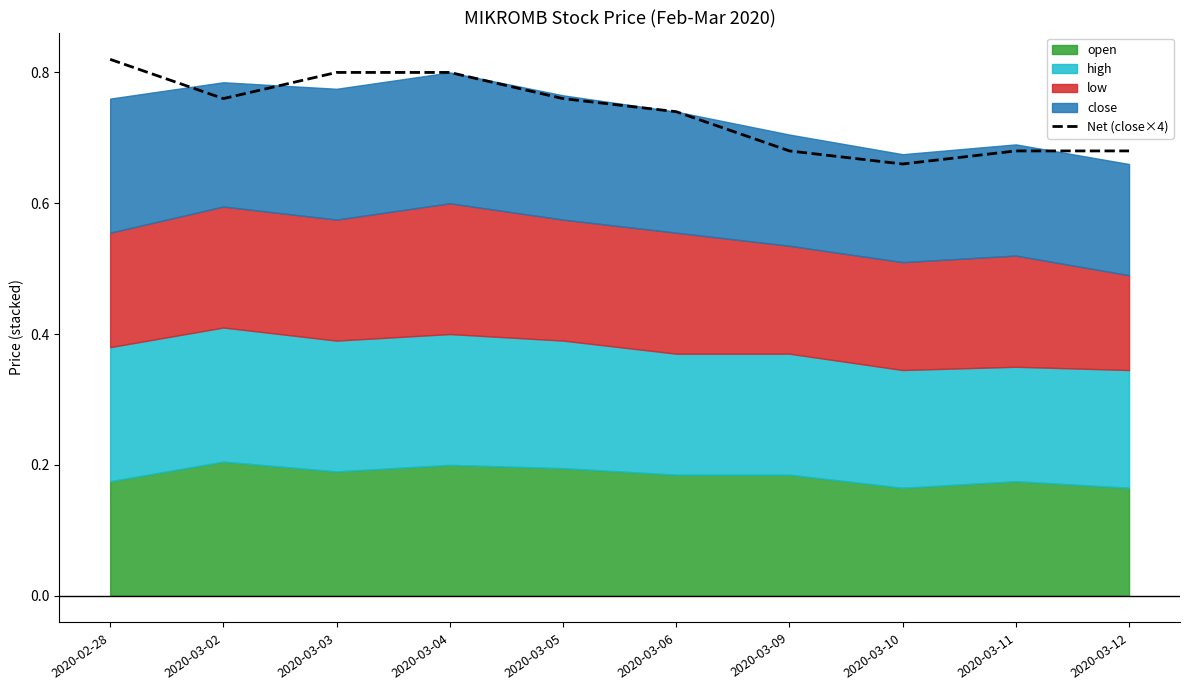

Between 2020-03-09 and 2020-03-05, which is larger?

2020-03-05